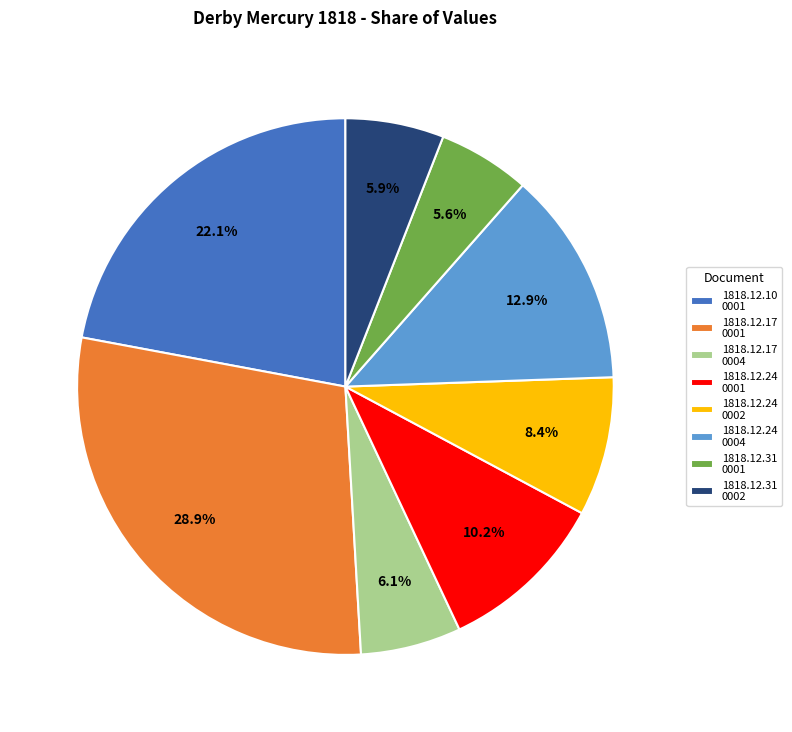

Is there a majority slice in this chart?

No